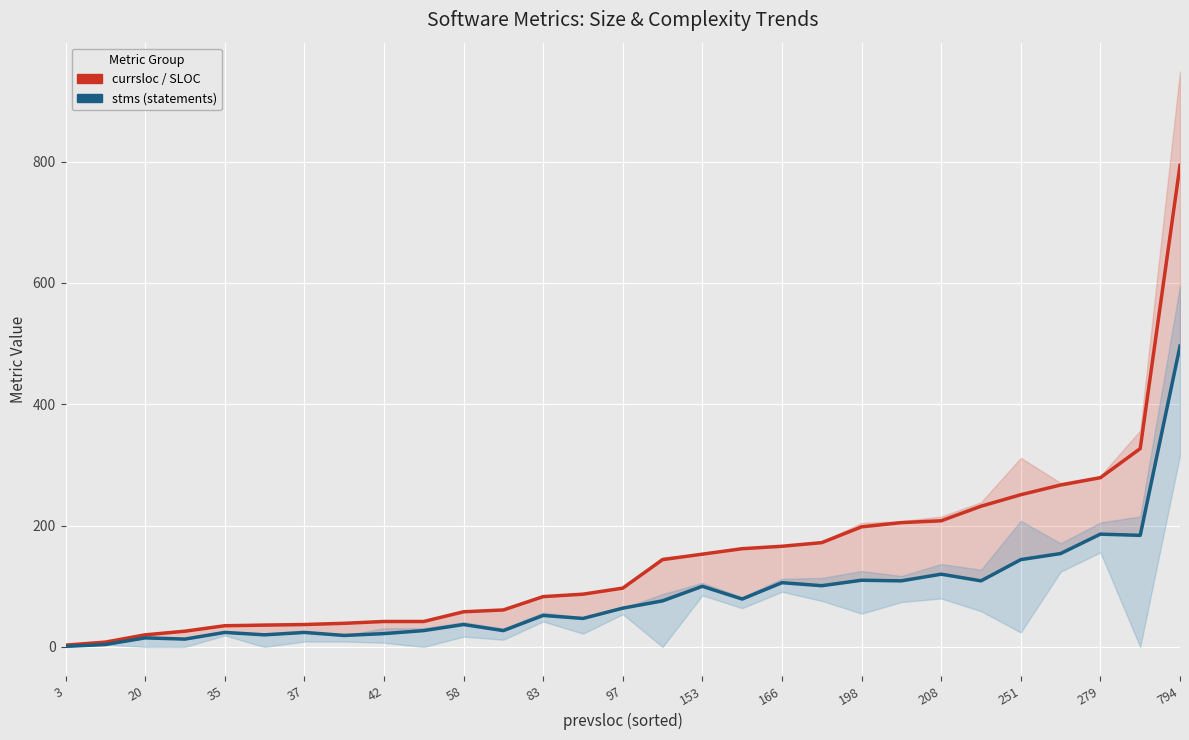

Rank the series by their average value, from highest to lowest.

currsloc / SLOC, stms (statements)